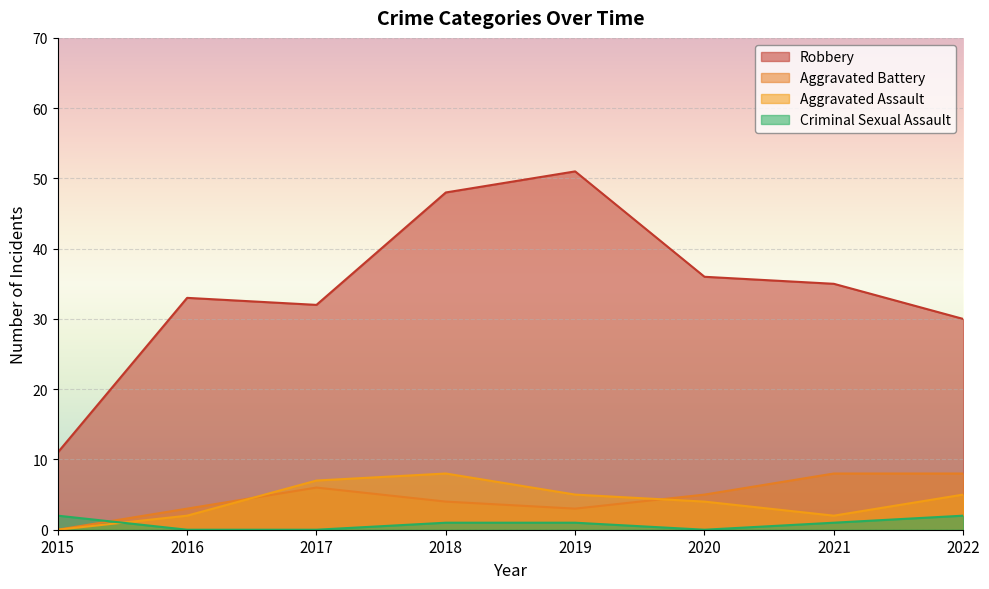

True or false: Aggravated Assault has more than 1 points higher than both neighbors.

False